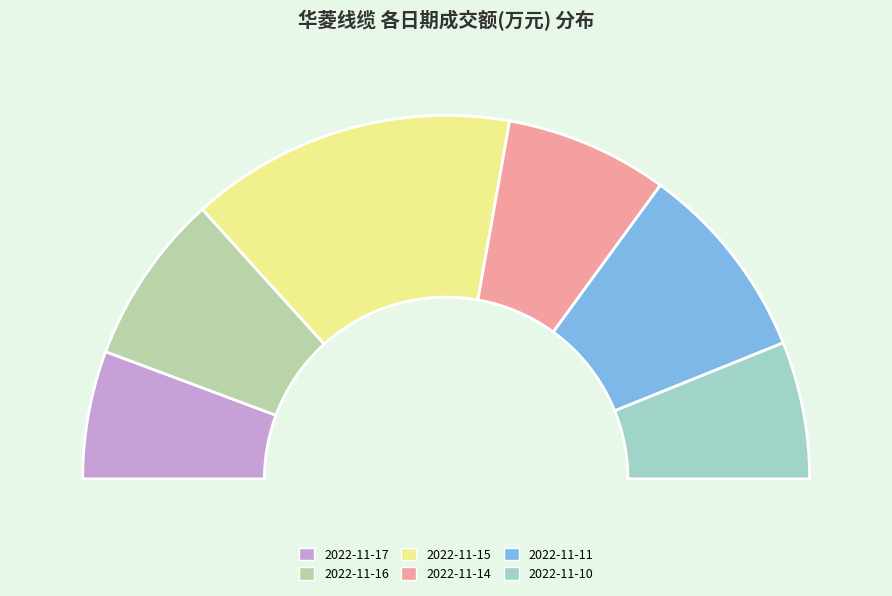

True or false: 2022-11-15 accounts for 29% of the total.

True